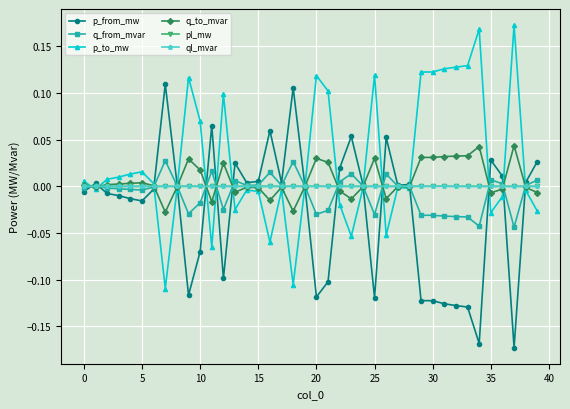

Which series has the largest total across all categories?

p_to_mw